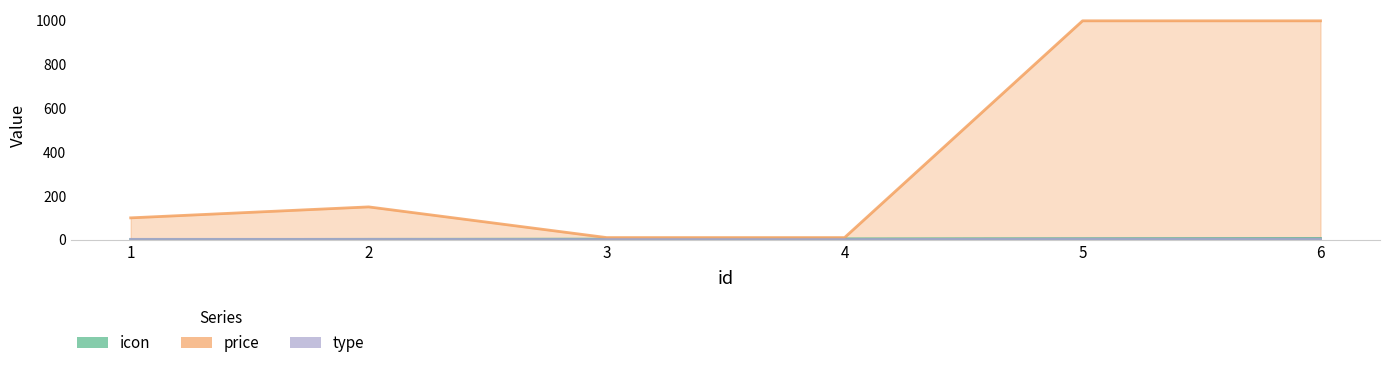

Reading left to right, list all the values displayed in this chart.

icon: 1	2	3	4	5	6
price: 100	150	10	10	999	999
type: 2	2	1	1	3	3